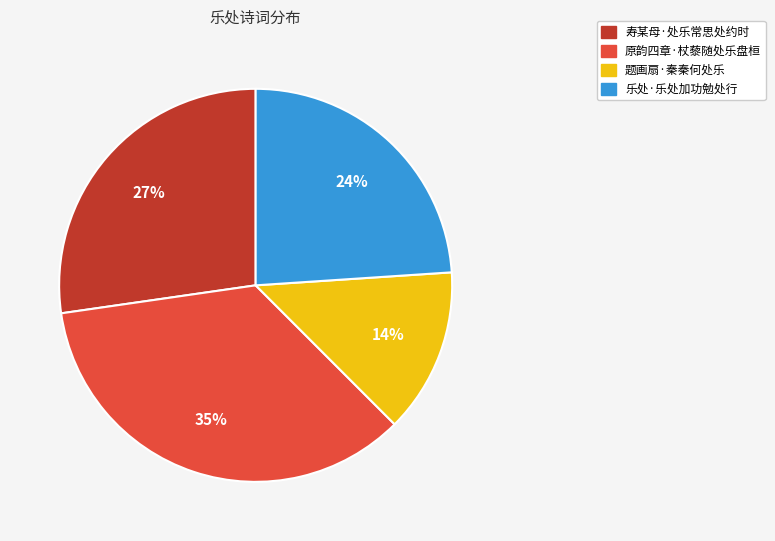

To the nearest percent, what is the combined percentage of 寿某母·处乐常思处约时 and 原韵四章·杖藜随处乐盘桓?

62%